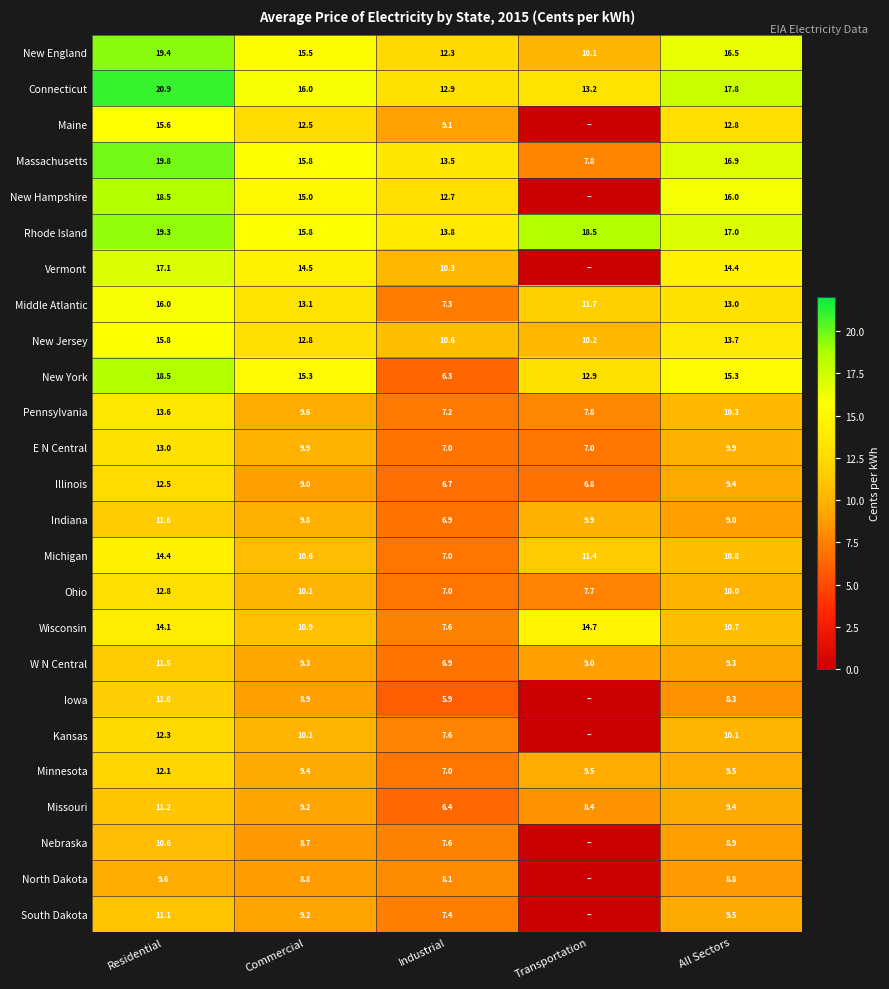

What is the sum of all Rhode Island values?

84.4